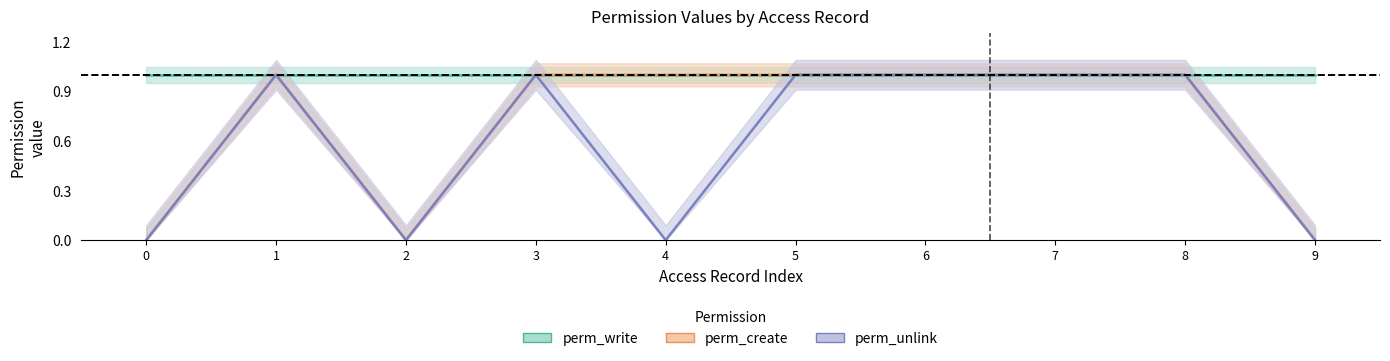

True or false: perm_unlink and perm_create intersect in this chart.

False